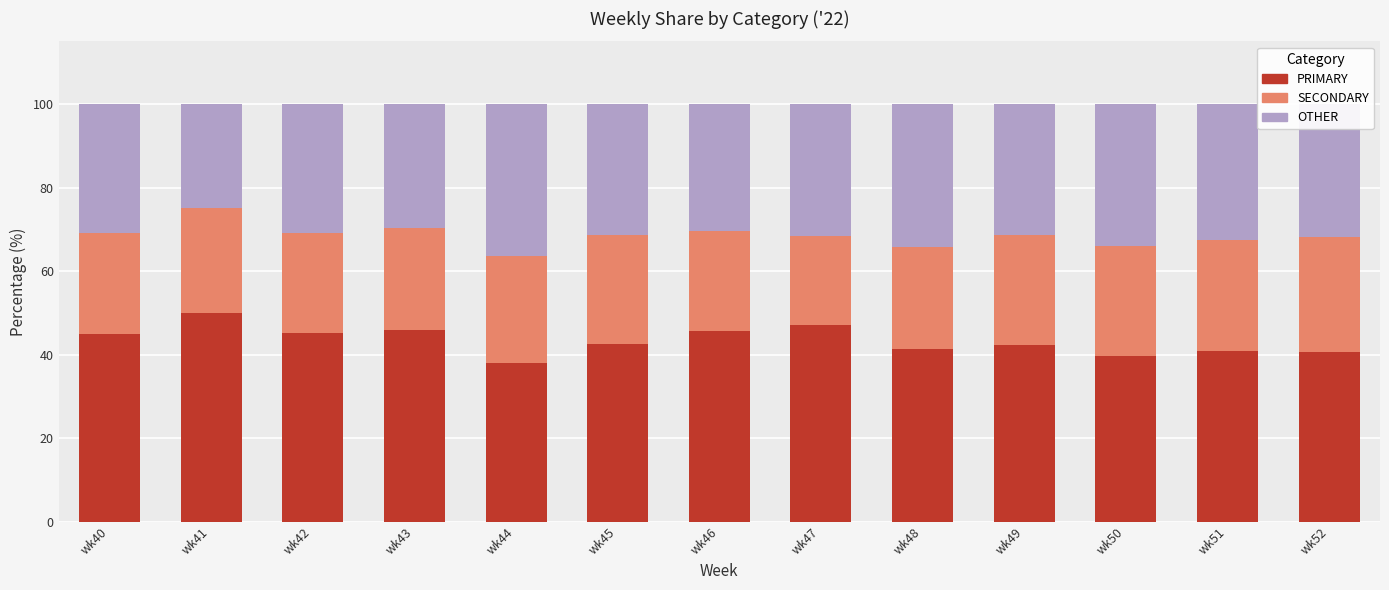

What is the value of the PRIMARY bar at the 7th from the left?

45.5